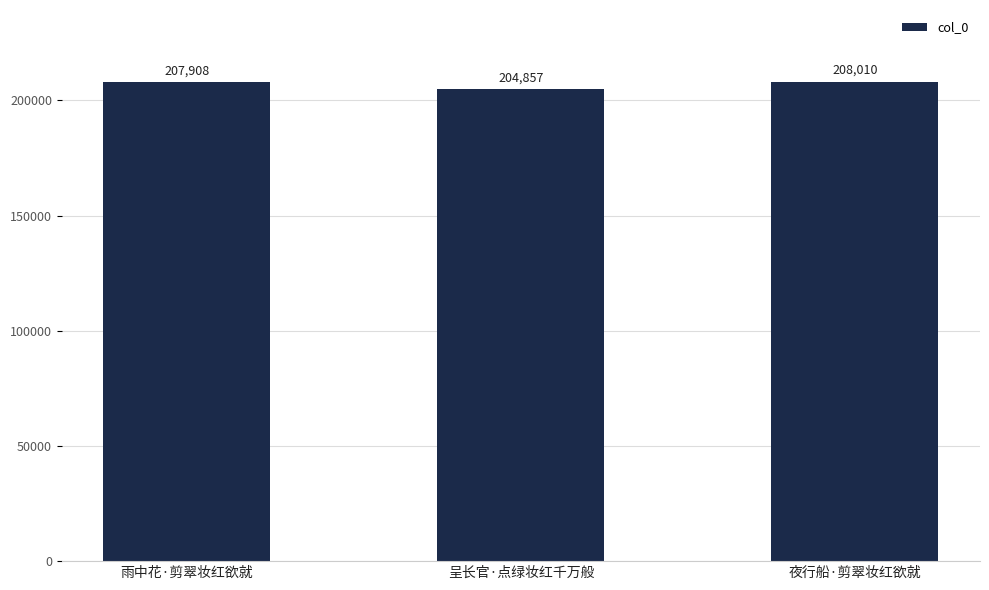

Rank the categories by value from highest to lowest.

夜行船·剪翠妆红欲就, 雨中花·剪翠妆红欲就, 呈长官·点绿妆红千万般